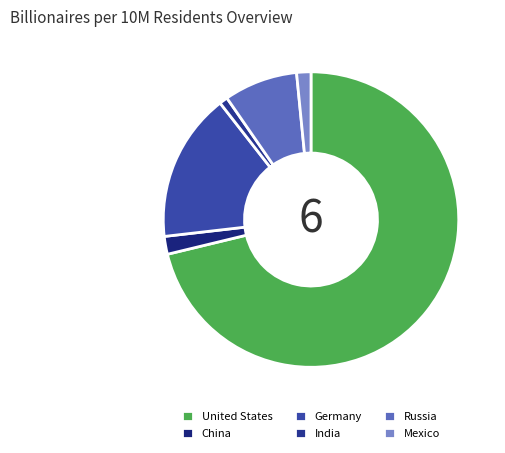

Which category has the biggest portion of the pie?

United States